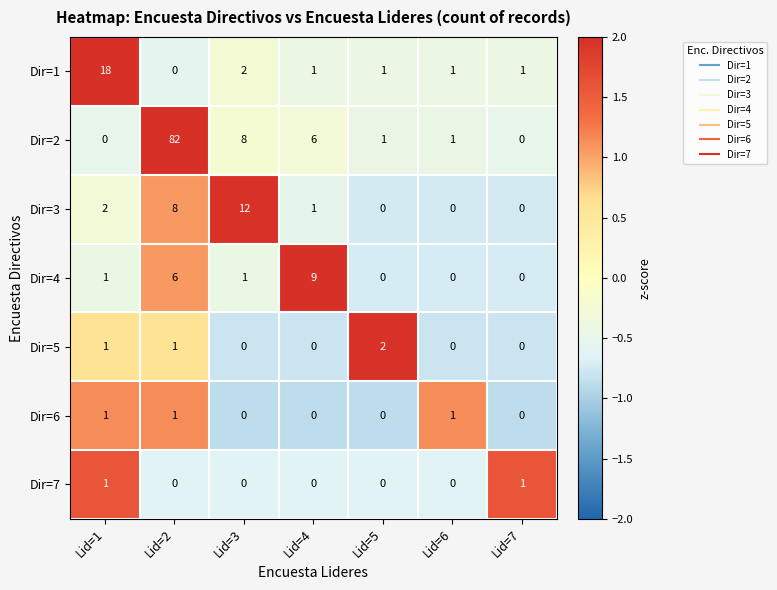

How many categories are shown in the chart?

7